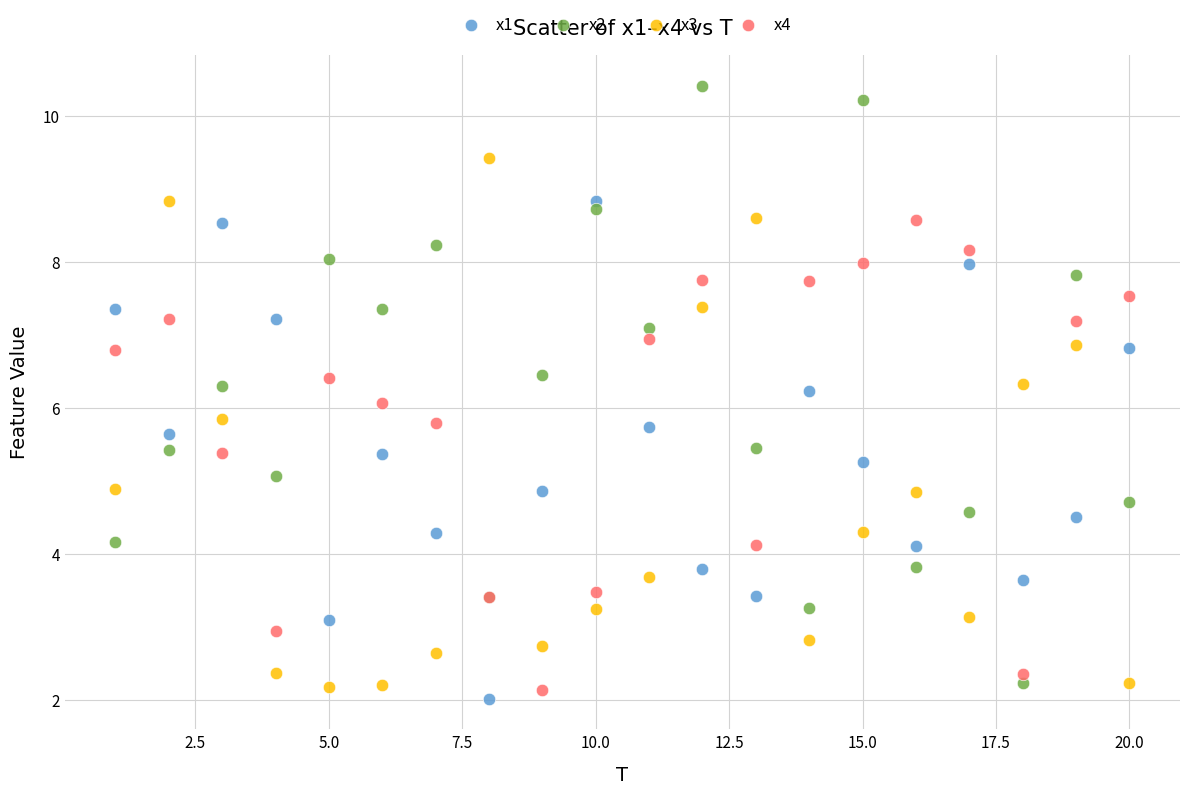

Which series has the widest spread of Y values?

x2